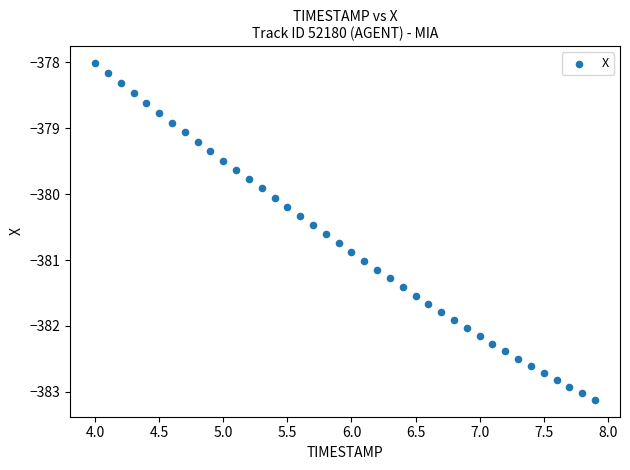

What is the range of Y values (max minus min)?

5.1